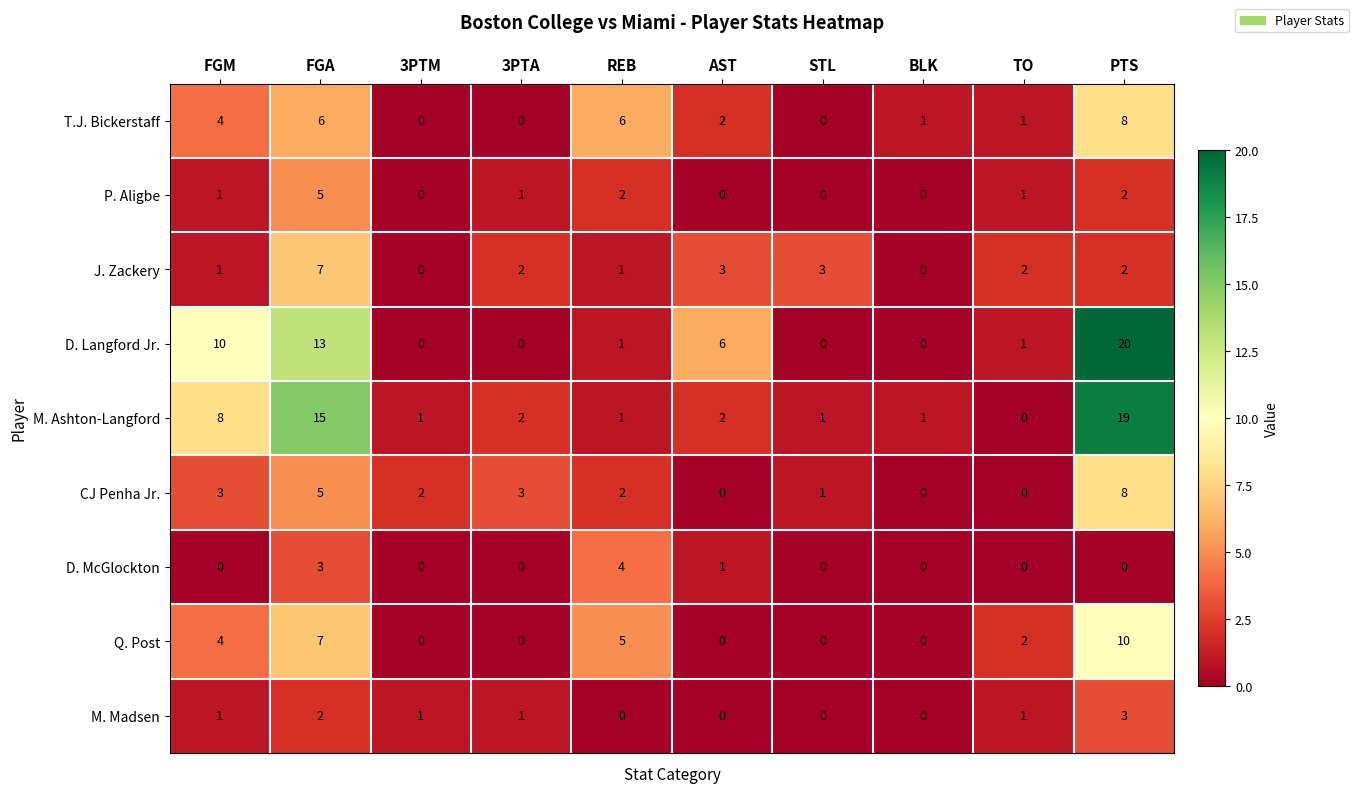

Between FGA and STL, which series saw the biggest shift?

M. Ashton-Langford